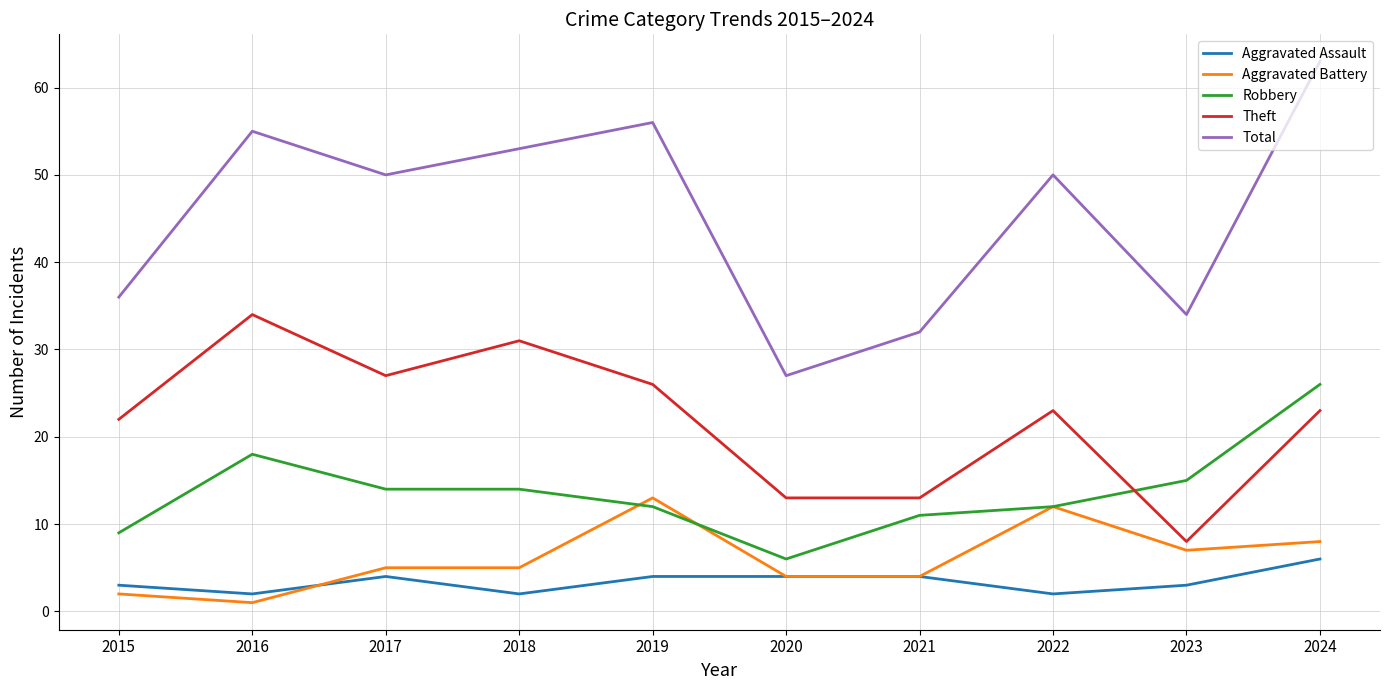

Reading left to right, what are all the values shown in this chart?

Aggravated Assault: 3	2	4	2	4	4	4	2	3	6
Aggravated Battery: 2	1	5	5	13	4	4	12	7	8
Robbery: 9	18	14	14	12	6	11	12	15	26
Theft: 22	34	27	31	26	13	13	23	8	23
Total: 36	55	50	53	56	27	32	50	34	63